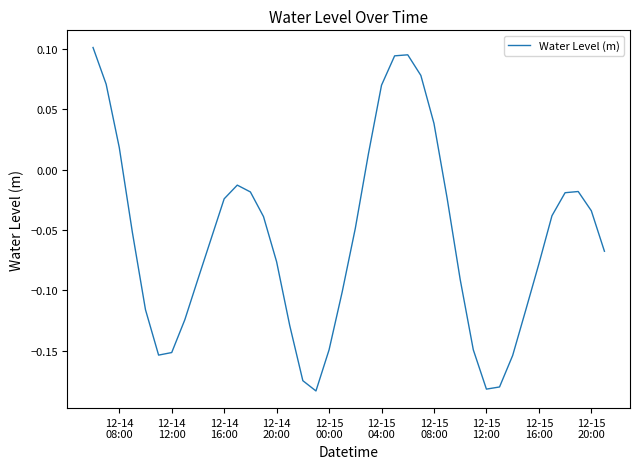

What is the difference between the maximum and minimum values?

0.3